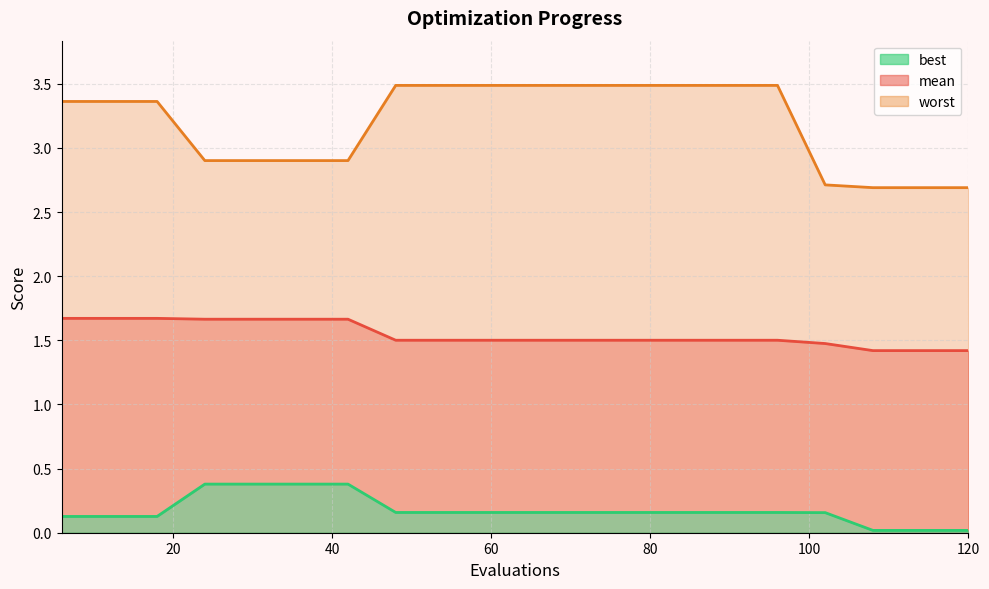

Is the value of best at 102 greater than the value of worst at 42?

No